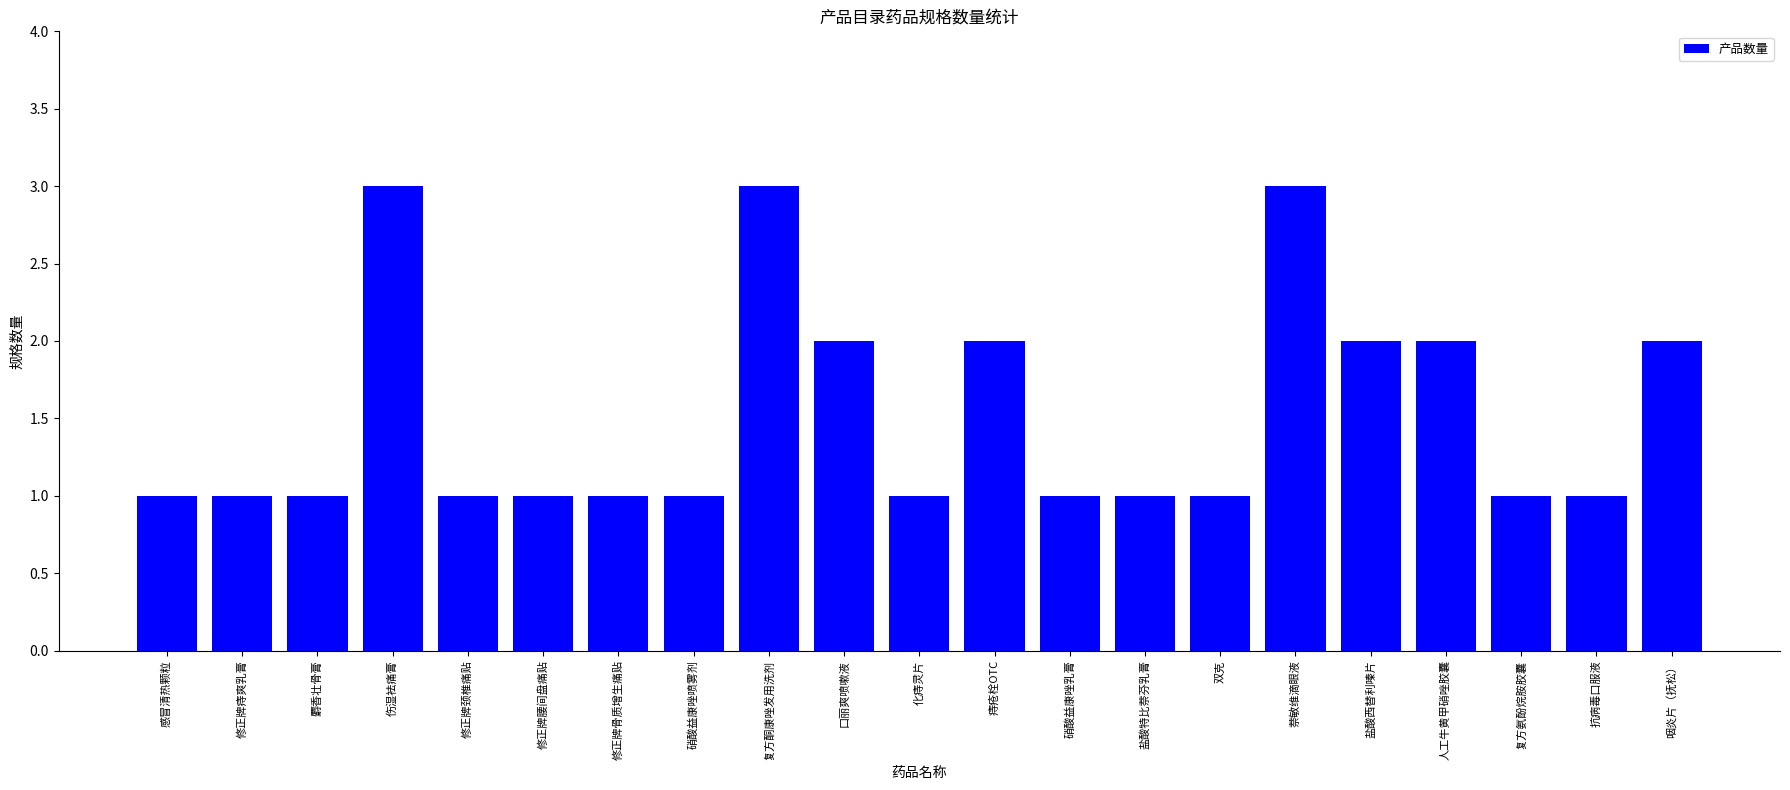

What is the label of the 19th bar from the left?

复方氨酚烷胺胶囊